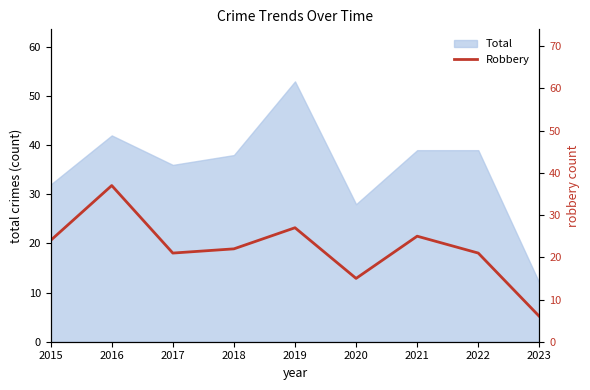

What is the minimum value for Total?

12